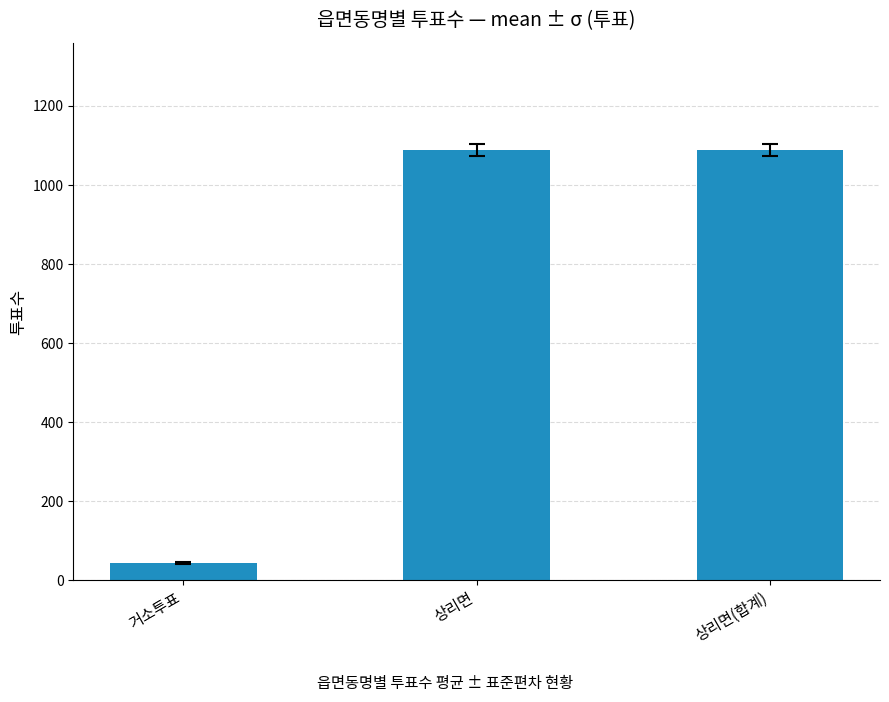

Count the number of data series in this chart.

1